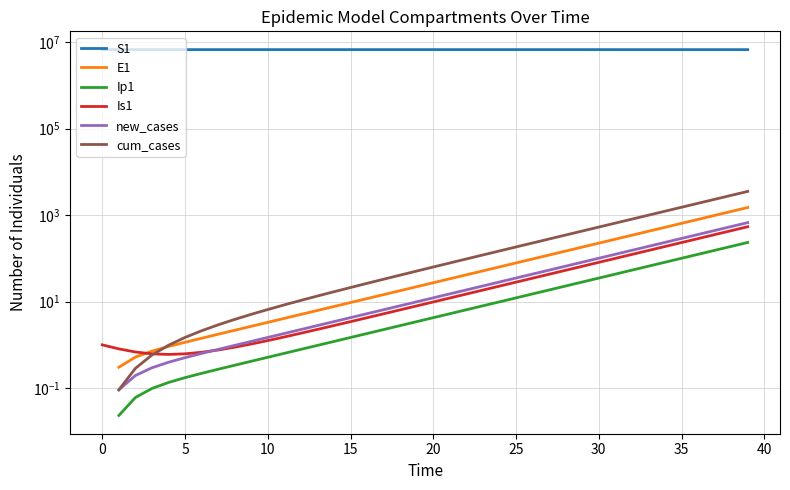

True or false: S1 has more than 0 interior local peaks.

False